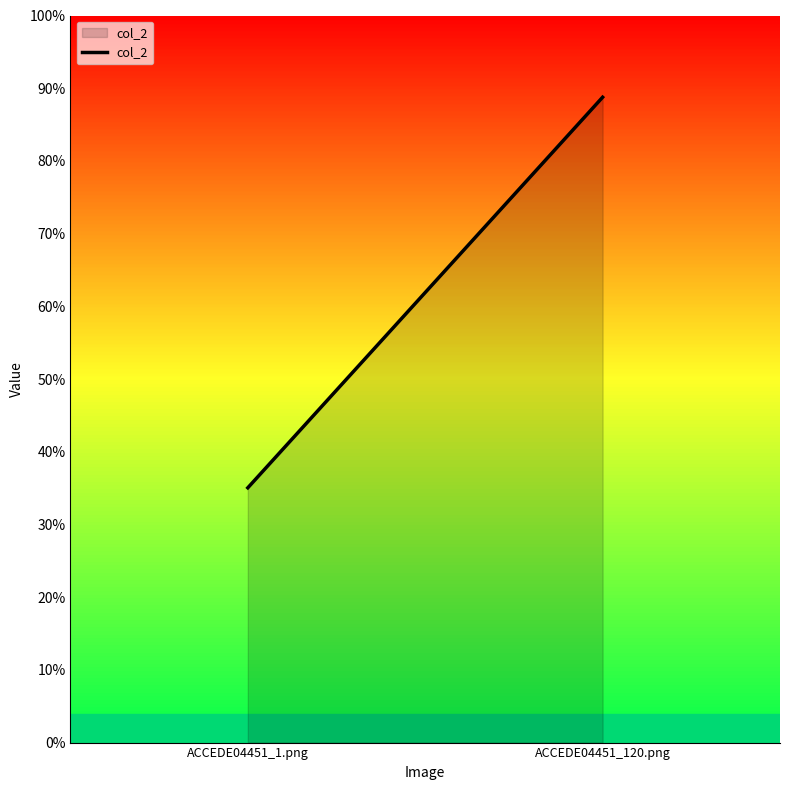

Does the chart display data point markers on the line(s)?

No